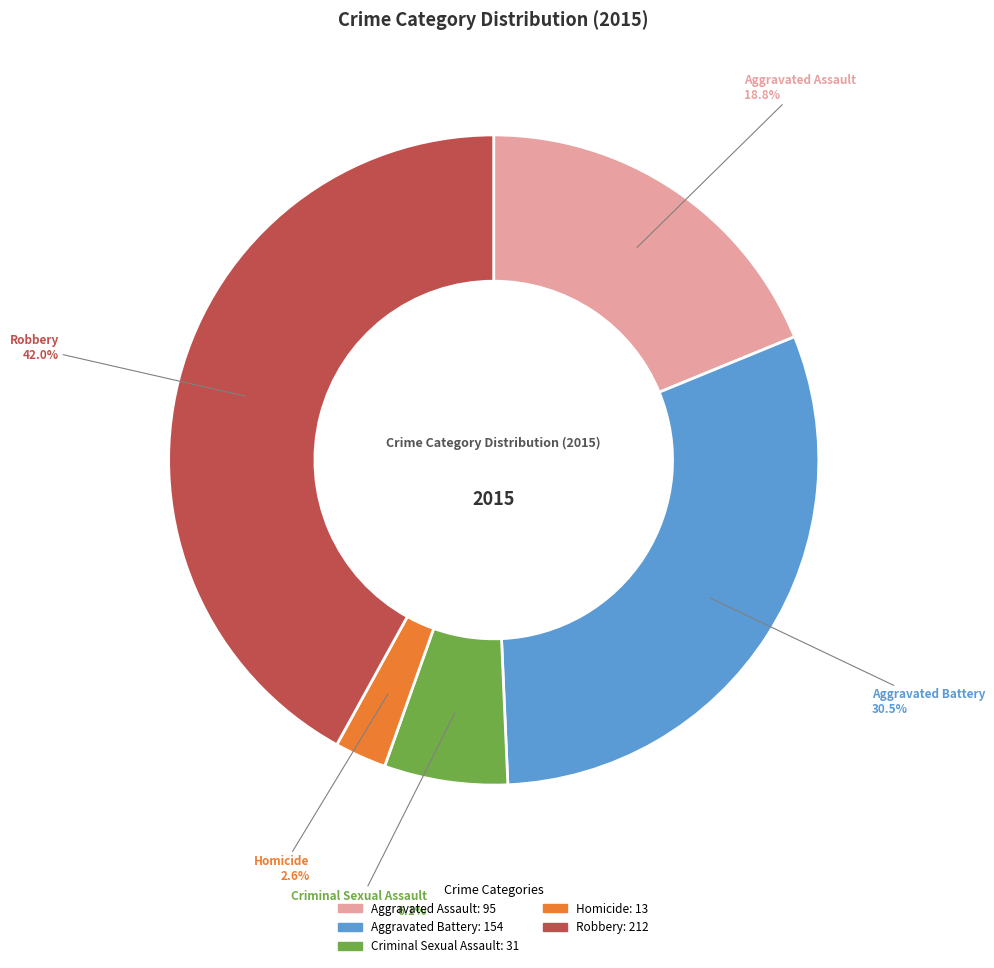

Which has a higher value, Robbery or Aggravated Battery?

Robbery